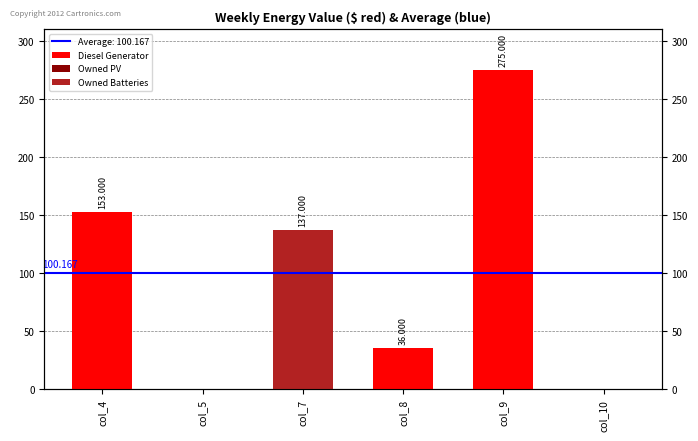

How many groups of bars are there?

6